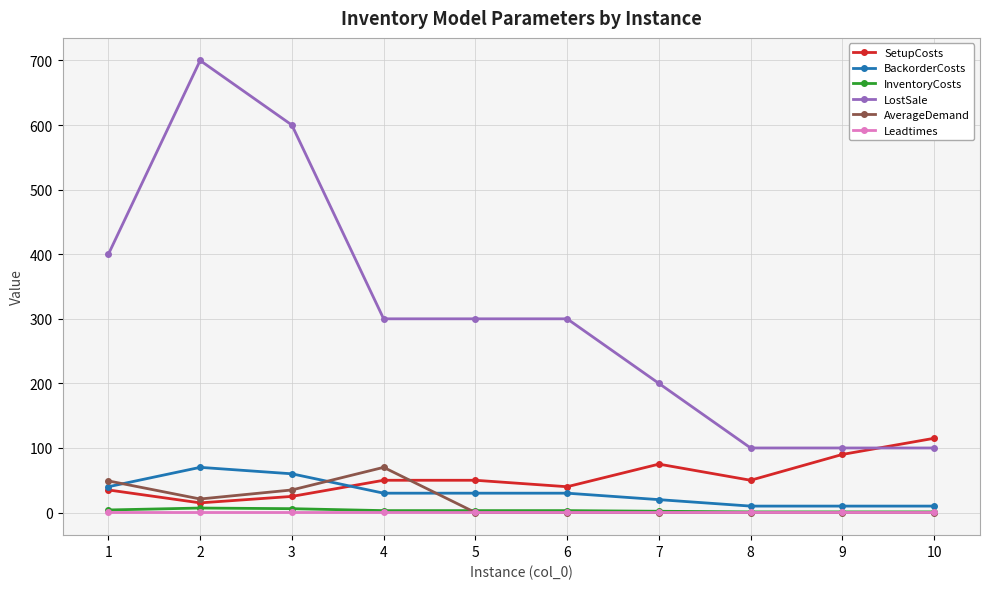

What is the maximum value shown in the chart?

700